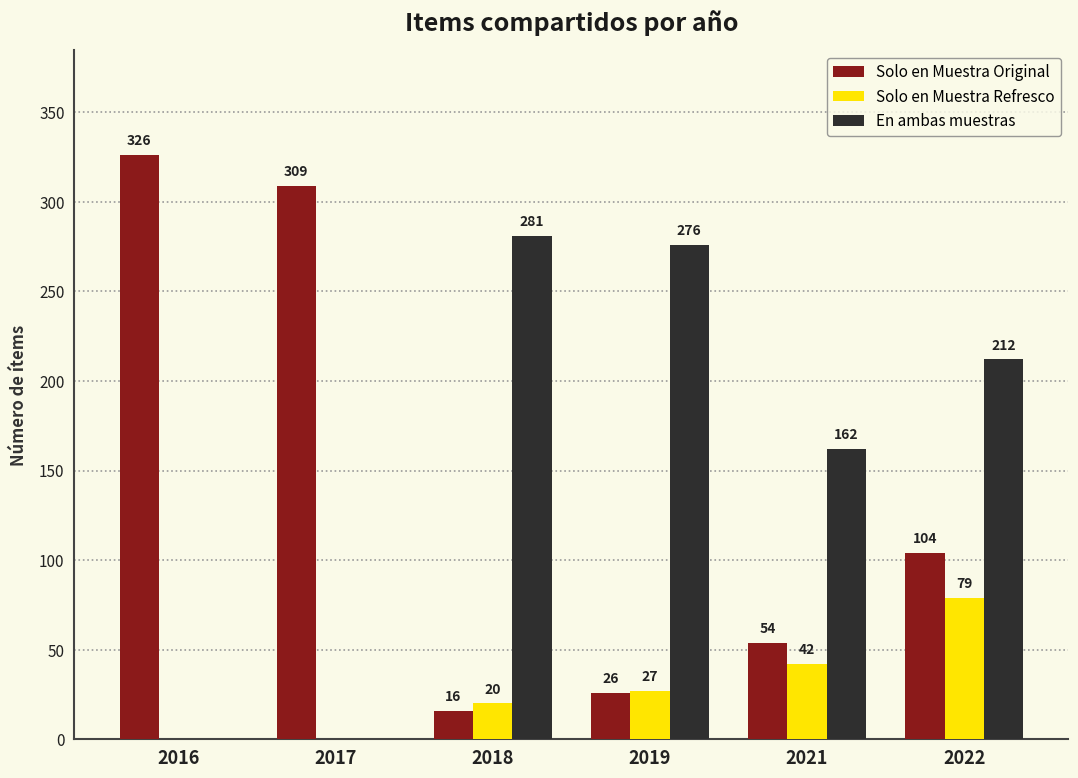

The Solo en Muestra Original series shows 86 at 2021. True or false?

False